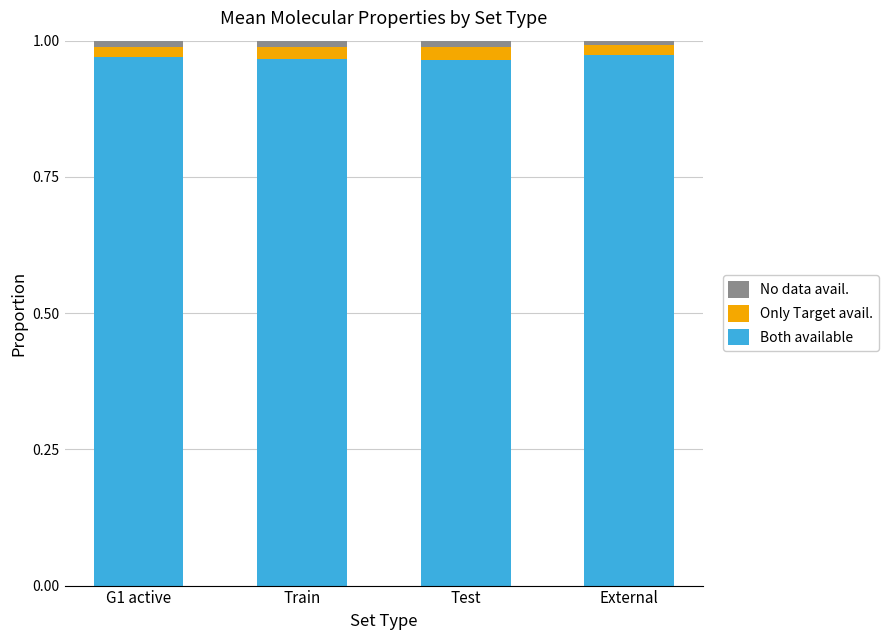

True or false: Both available has a value of 1.5 at Test.

False